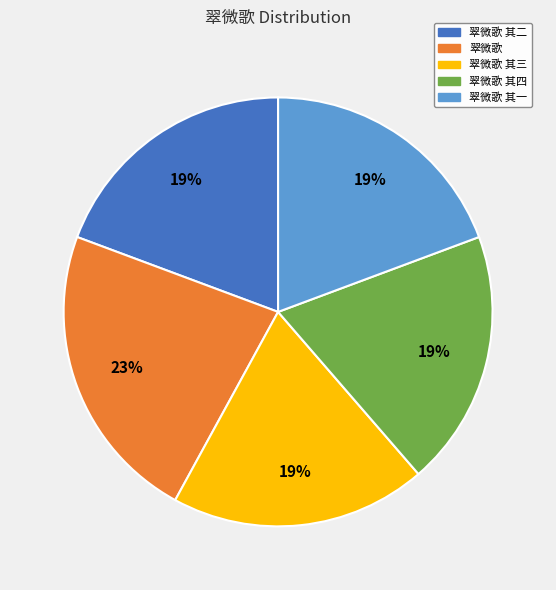

Which category has the biggest portion of the pie?

翠微歌